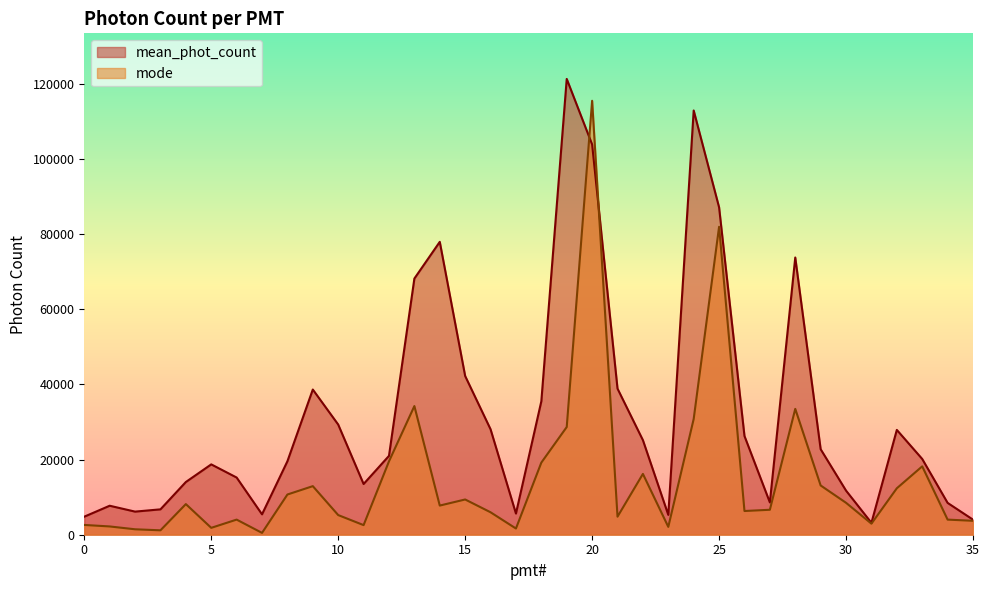

Reading left to right, extract all data points from this chart.

mean_phot_count: 4801.4	7711.7	6148.0	6751.5	14024.2	18714.4	15214.7	5424.0	19548.0	38626.5	29310.2	13492.5	20982.4	68154.4	77918.3	42224.6	28055.3	5632.1	35507.4	121266.0	103832.0	38870.4	25163.6	5278.1	112863.0	87110.3	26259.9	8593.4	73751.4	22751.4	11732.2	3161.4	27885.5	20155.1	8469.5	4008.8
mode: 2602.1	2202.1	1447.9	1172.9	8147.9	1831.2	4022.9	489.6	10697.9	12922.9	5227.1	2556.2	19522.9	34227.1	7756.2	9377.1	5972.9	1652.1	19189.6	28652.1	115452.0	4802.1	16177.1	2089.6	30797.9	81927.1	6310.4	6639.6	33477.1	13106.3	8493.8	2943.8	12356.3	18189.6	4018.8	3706.2